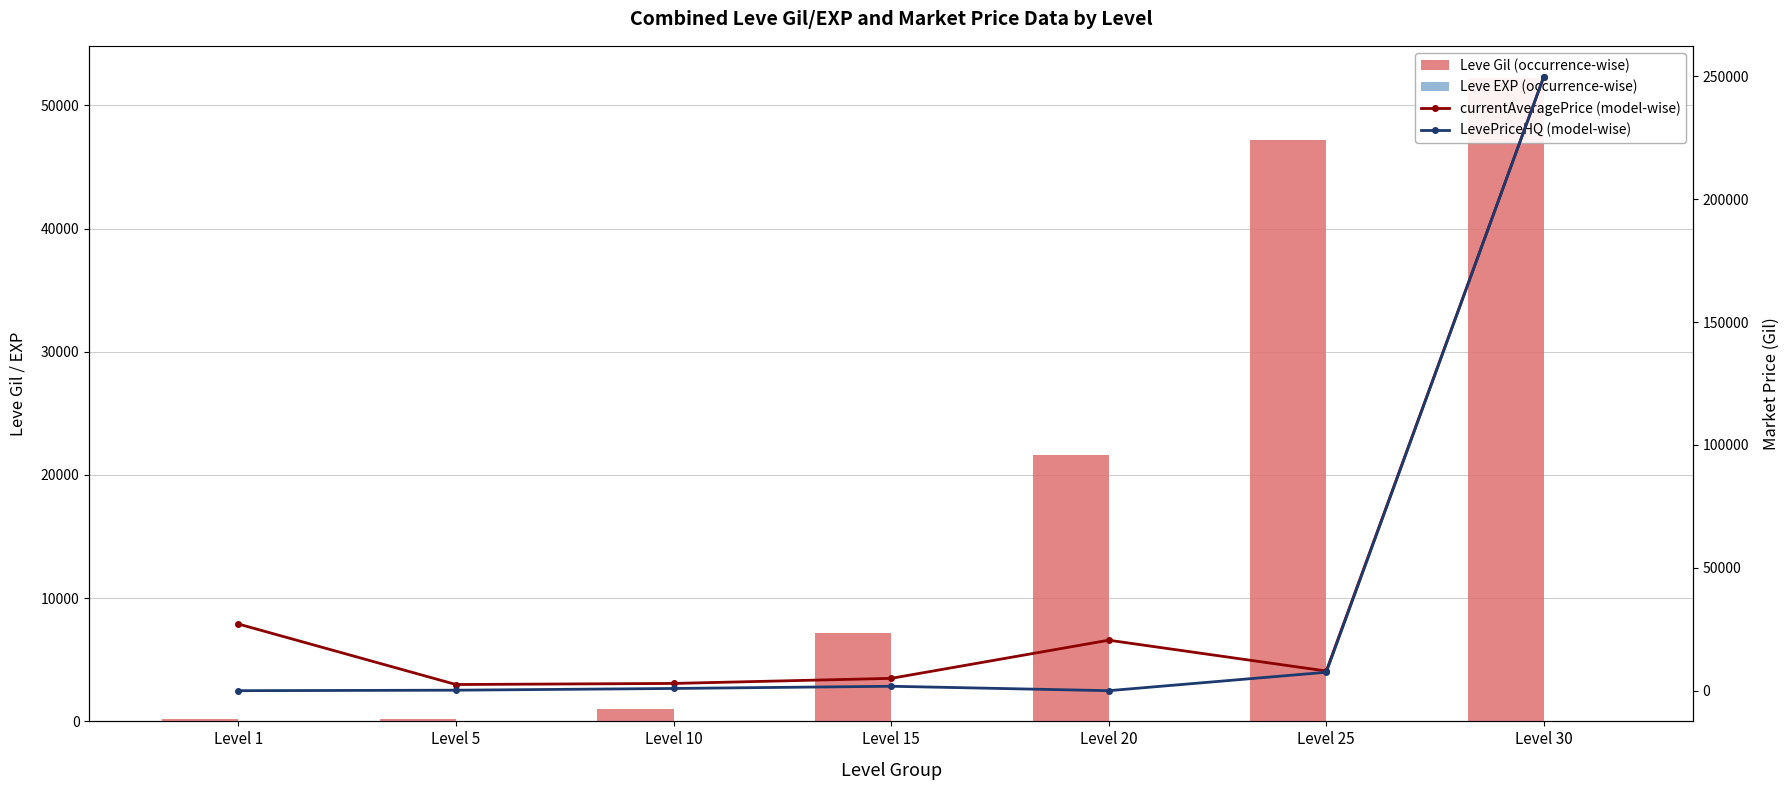

Reading right to left, what are all the values shown in this chart?

Leve Gil (occurrence-wise): 52220	47200	21600	7170	990	220	160
Leve EXP (occurrence-wise): 52	47	21	7	9	5	1
currentAveragePrice (model-wise): 249900	8000	20542	5016	2950	2507	27128
LevePriceHQ (model-wise): 249900	7500	0	1800	900	200	0